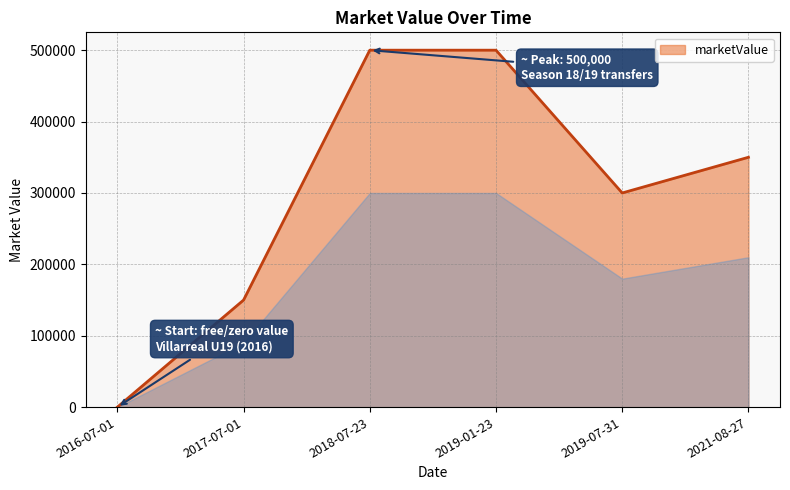

What is the change in value from 2017-07-01 to 2019-01-23?

+350000